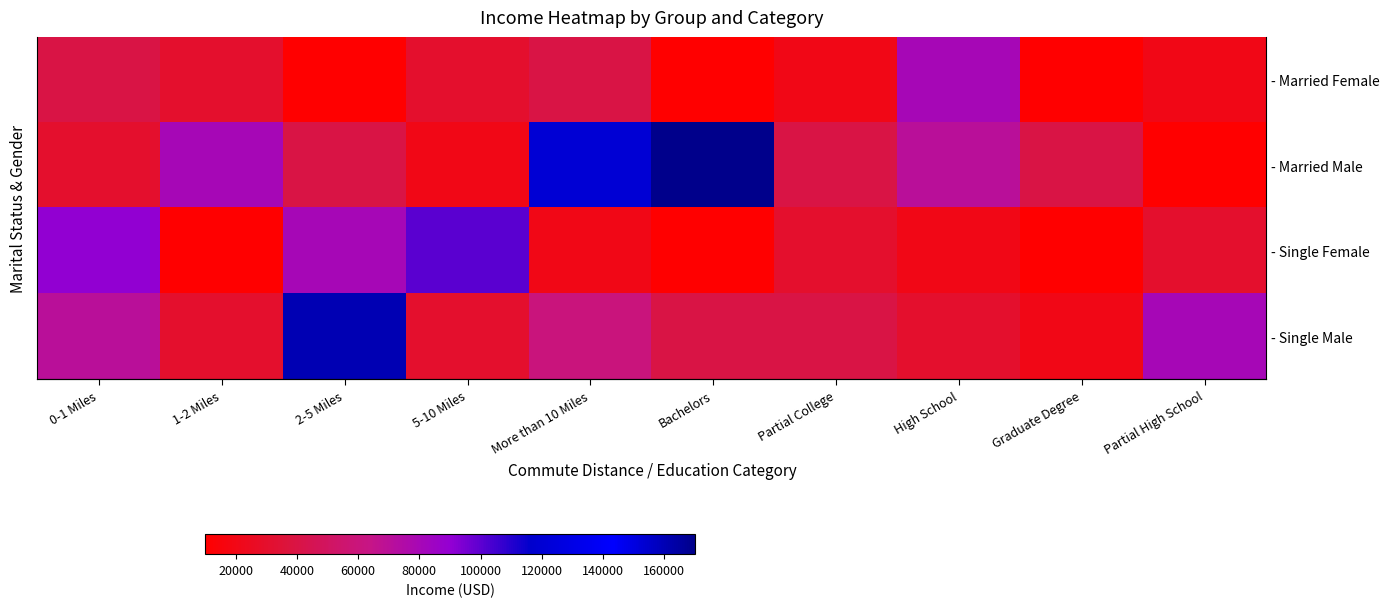

Which series has the largest range (max minus min)?

- Married Male